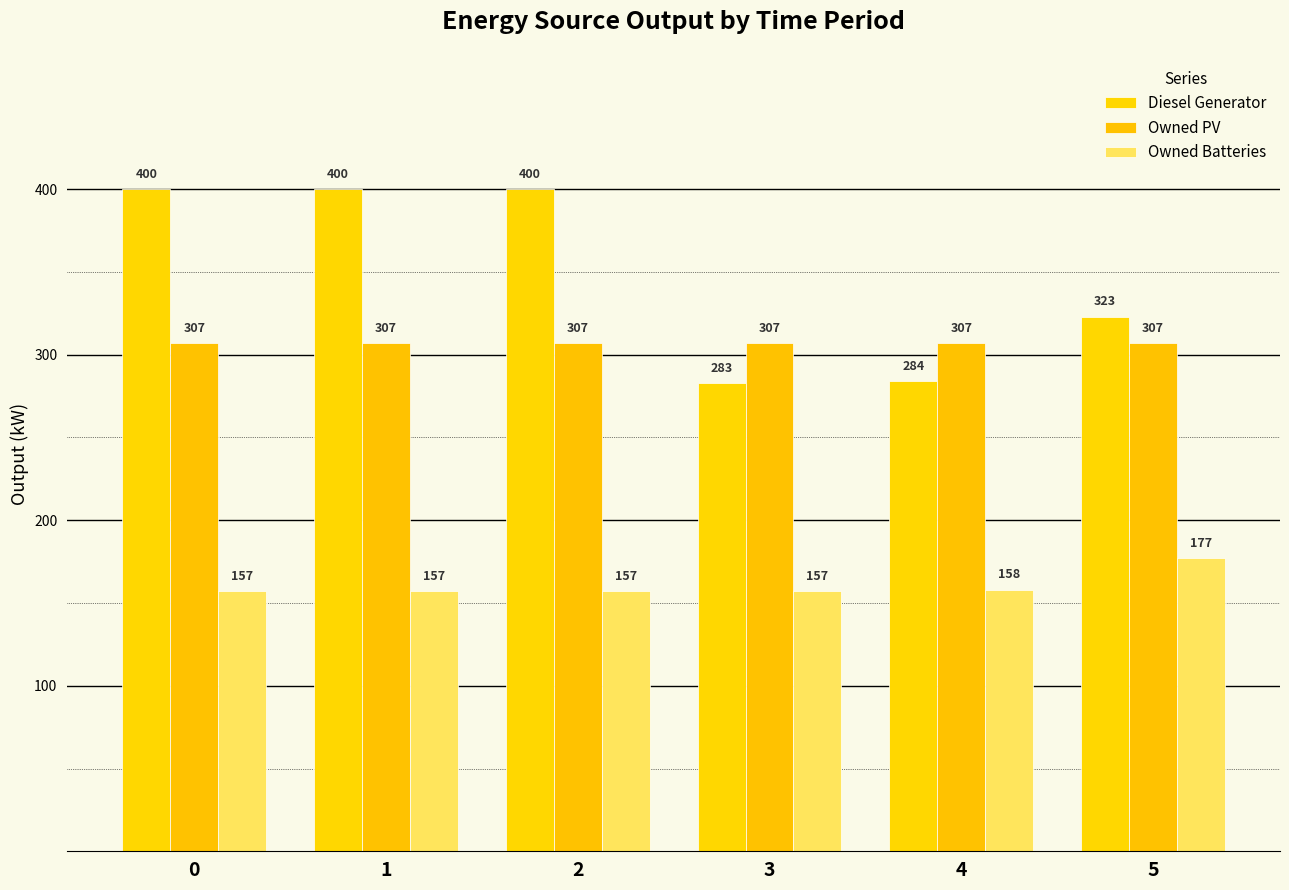

List the series in order of their peak value, highest first.

Diesel Generator, Owned PV, Owned Batteries